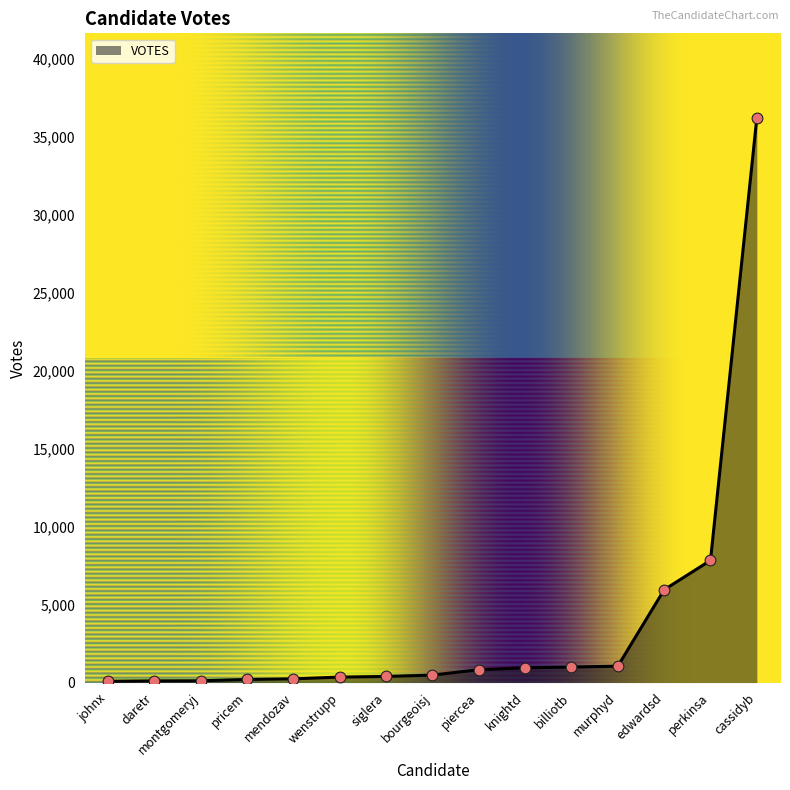

Between knightd and johnx, which is larger?

knightd